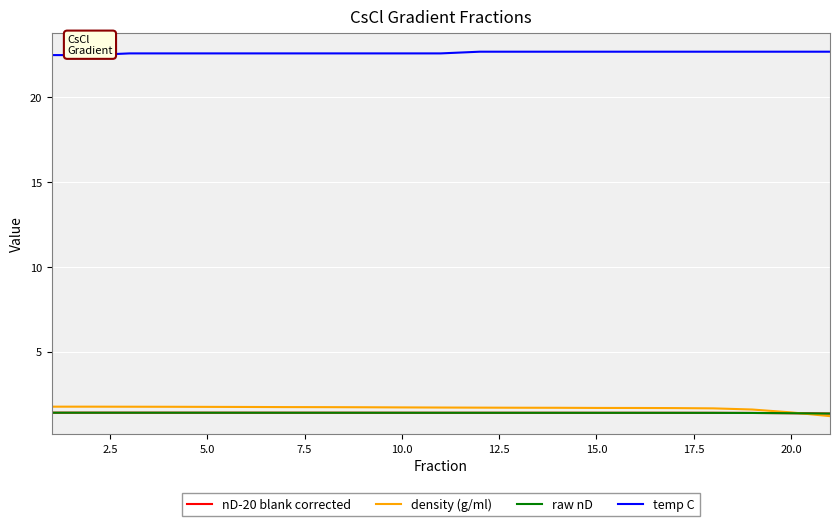

At how many categories does at least one series exceed 2?

21